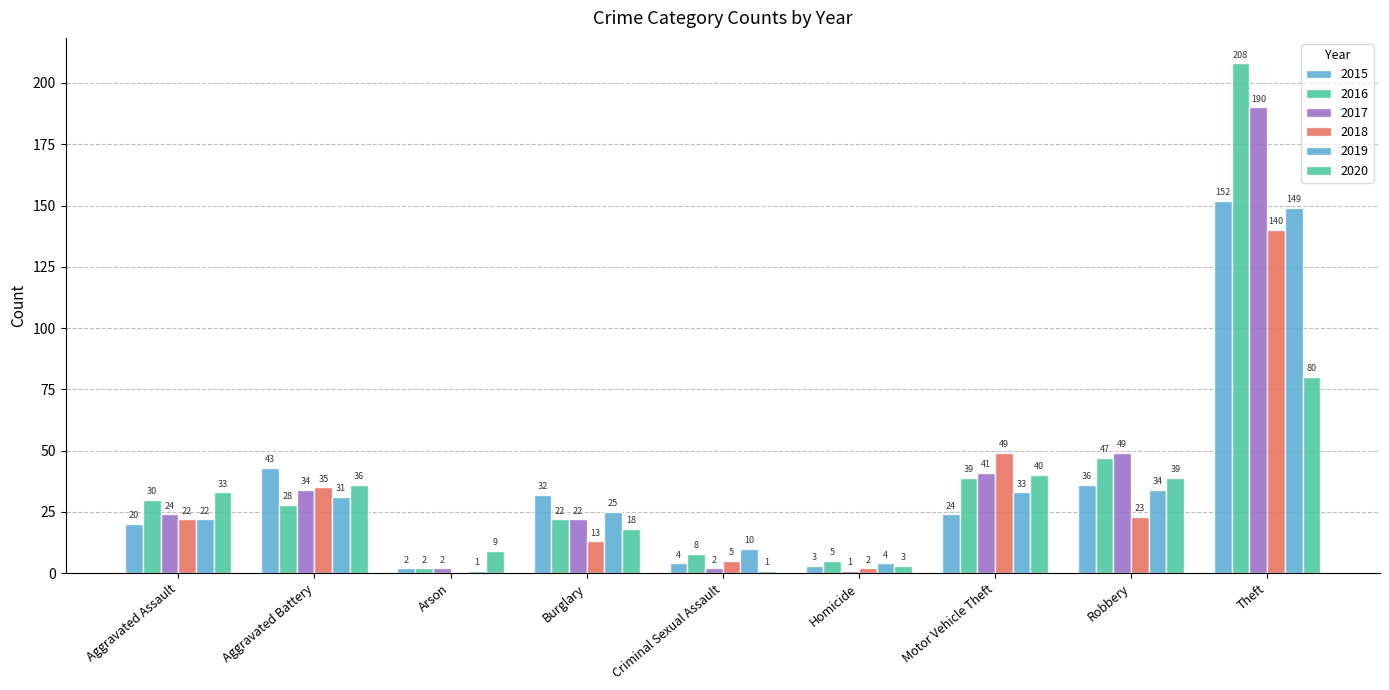

How many groups of bars are there?

9